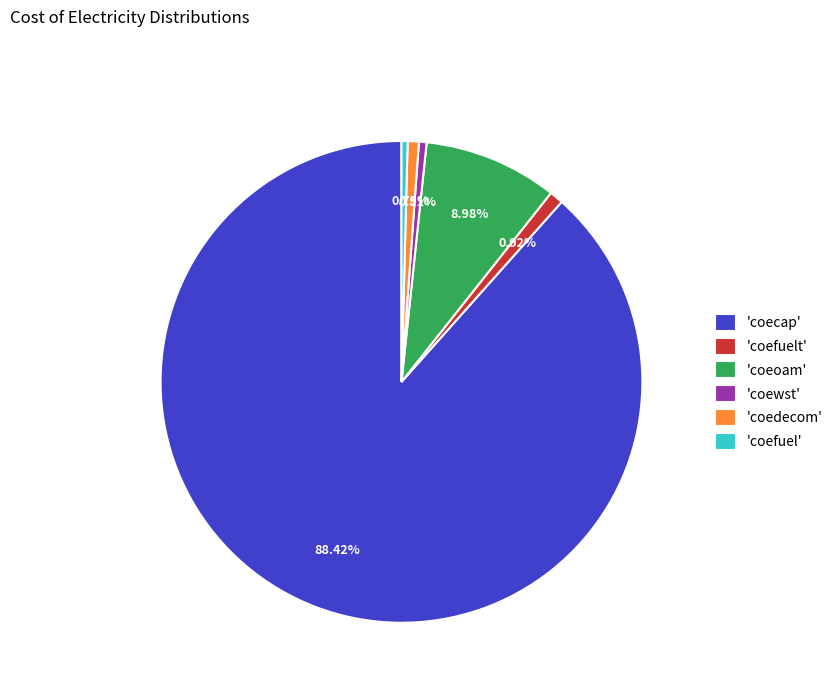

How many segments does this pie chart have?

6